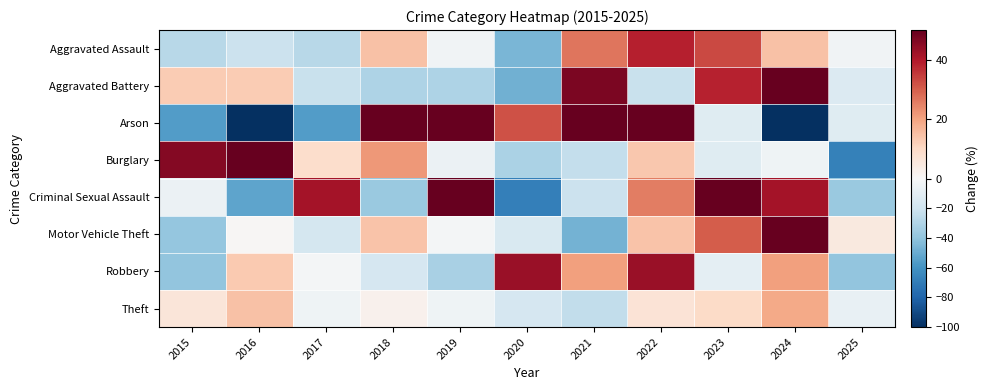

At which category does the chart reach its minimum across all series?

2016